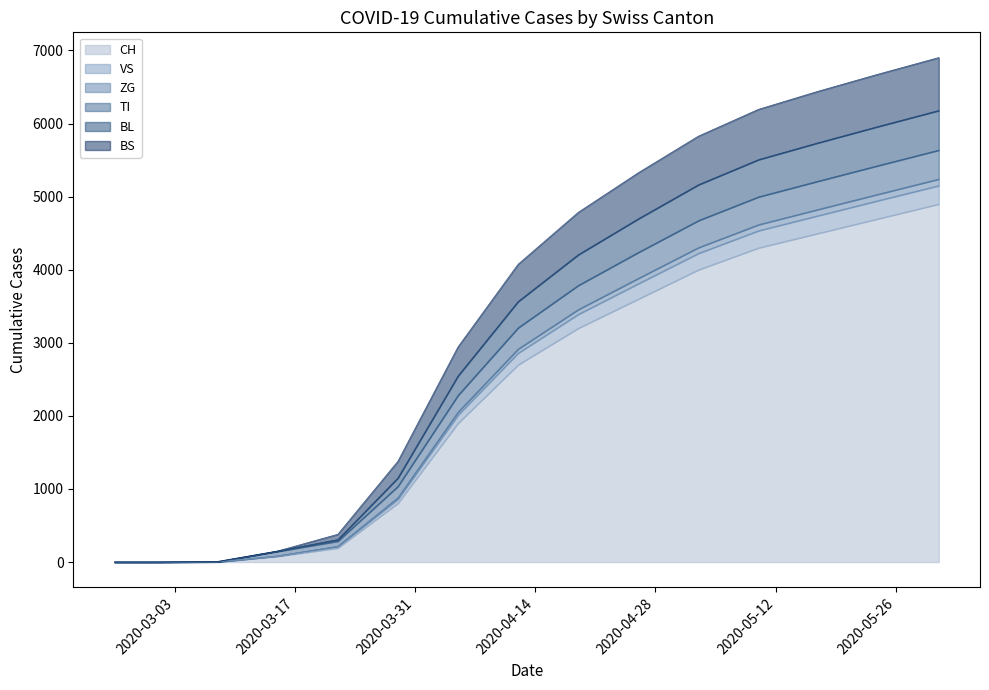

At which label is ZG closest to 3089?

2020-04-12